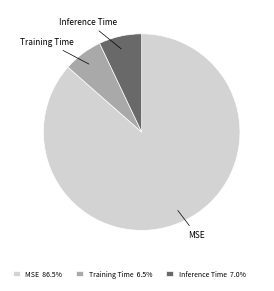

Is the sum of Training Time 6.5% and MSE 86.5% greater than half?

Yes